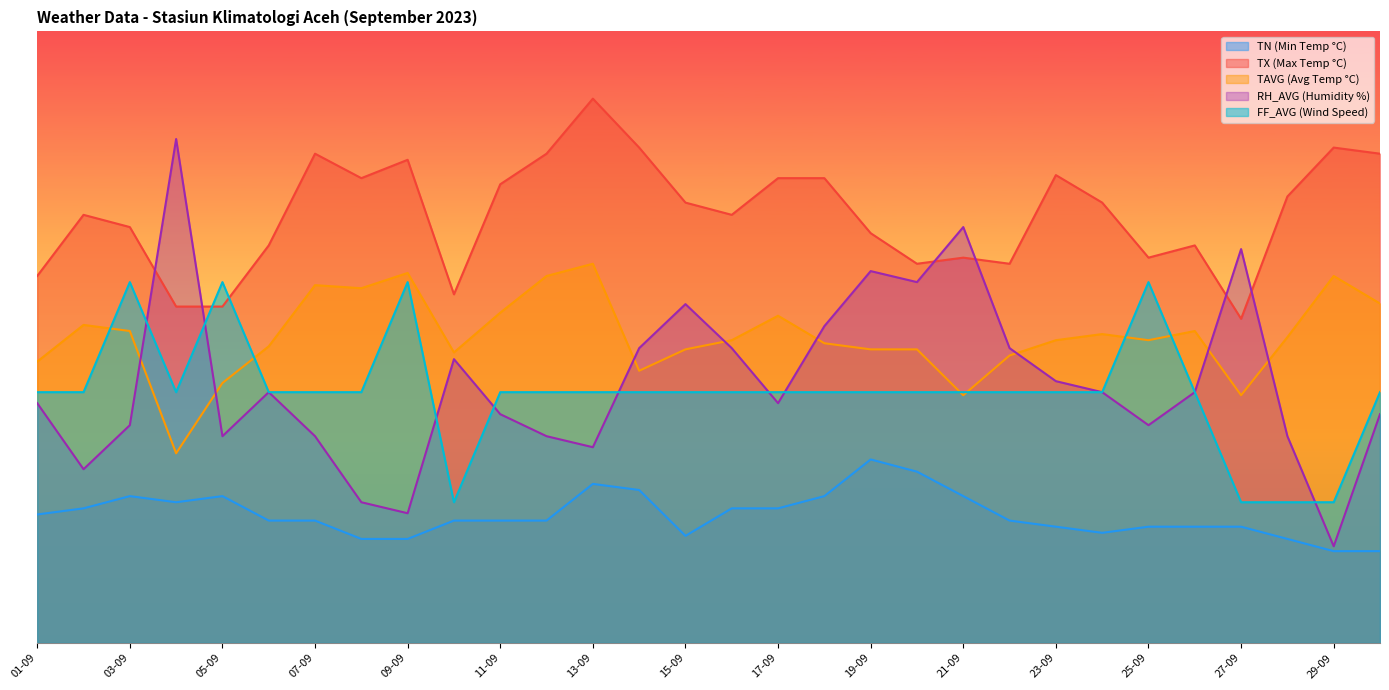

At which label does RH_AVG reach its peak?

04-09